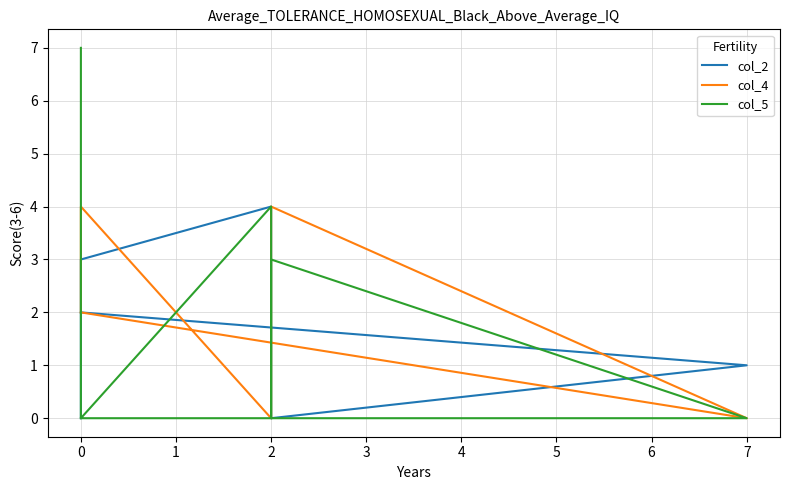

What is the label of the 4th point from the left?

2